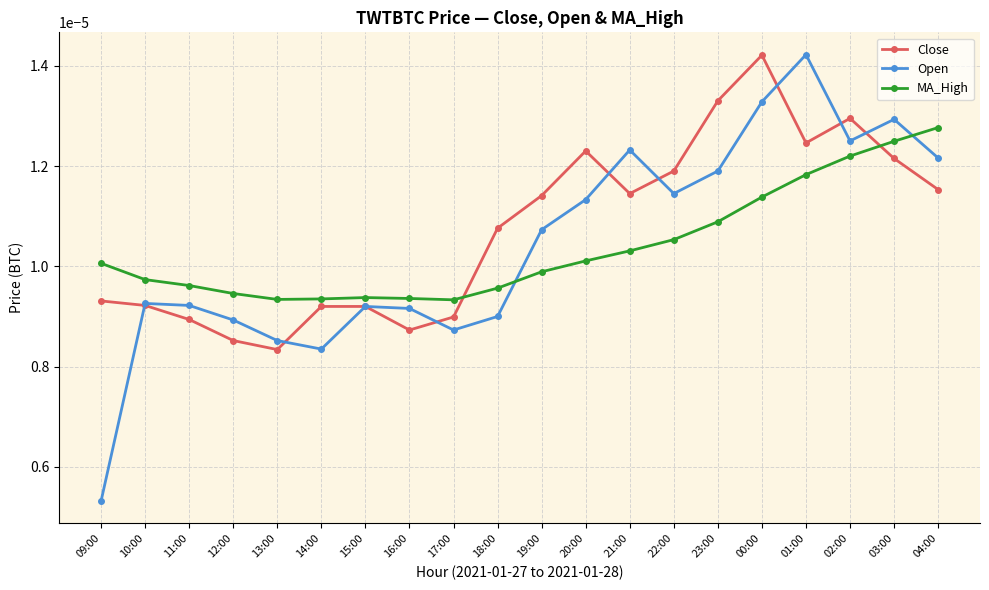

True or false: MA_High has more than 0 interior local peaks.

True